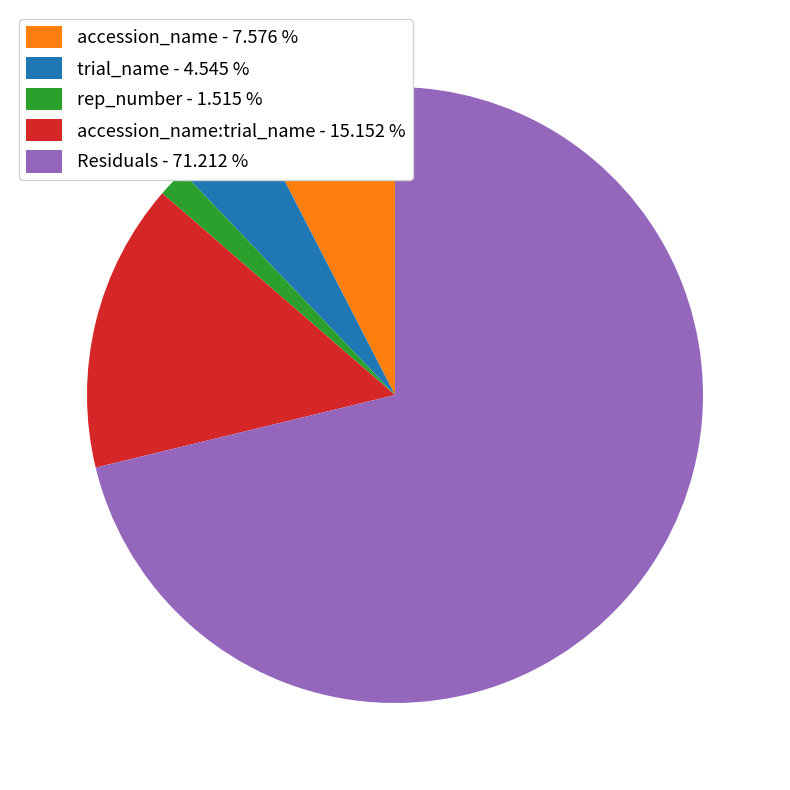

Is there a majority slice in this chart?

Yes